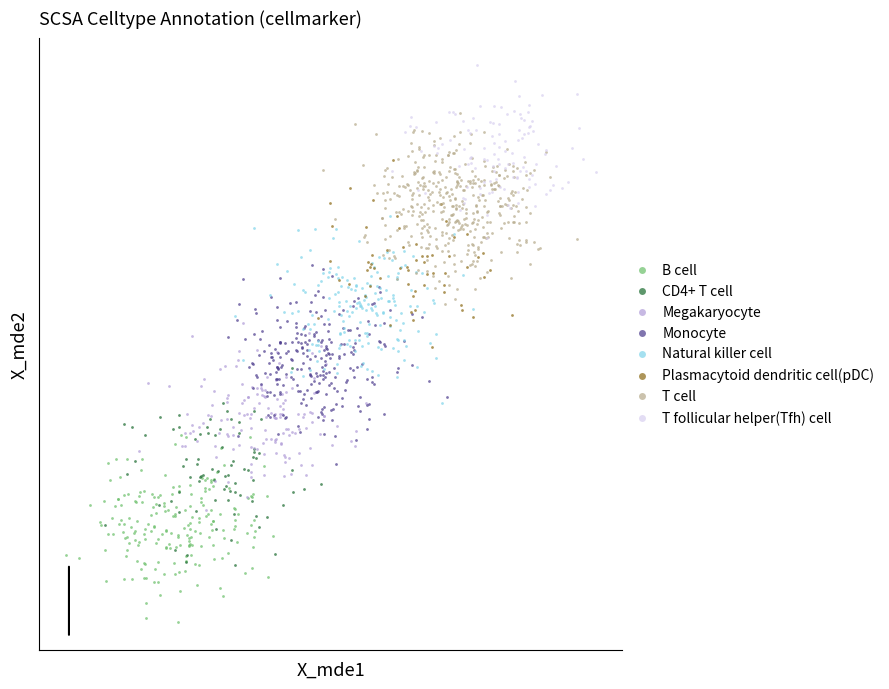

Which series reaches the minimum Y coordinate?

B cell